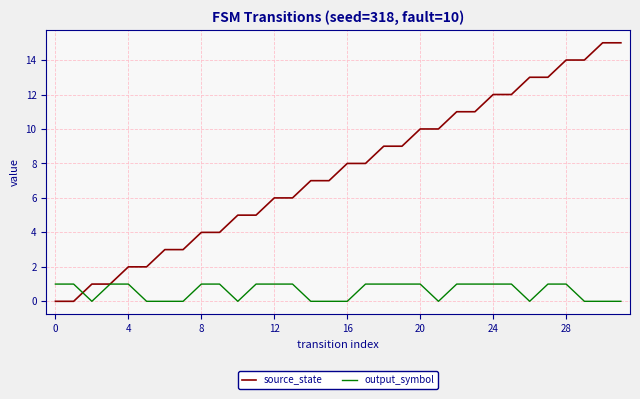

What is the maximum value for source_state?

15